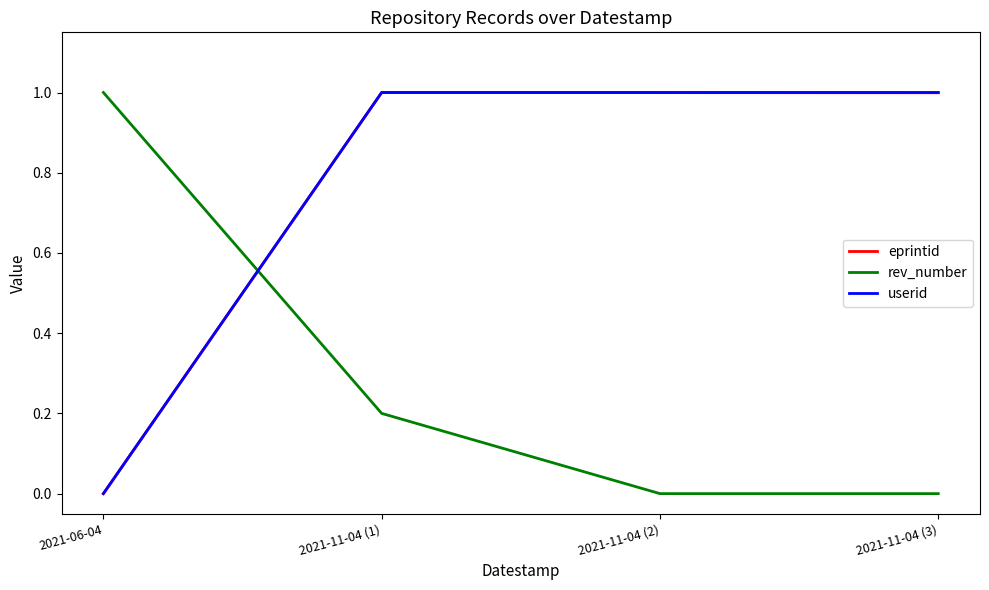

What position from the right is 2021-11-04 (3)?

1